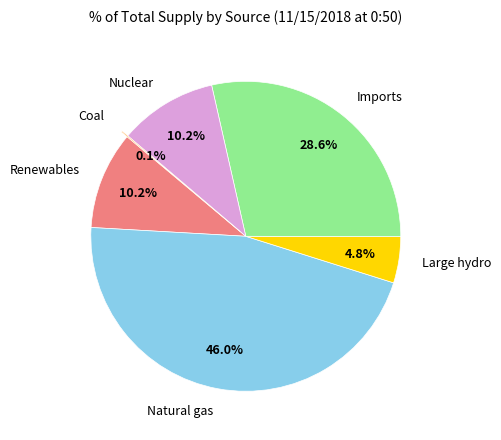

What is the largest slice in the pie chart?

Natural gas